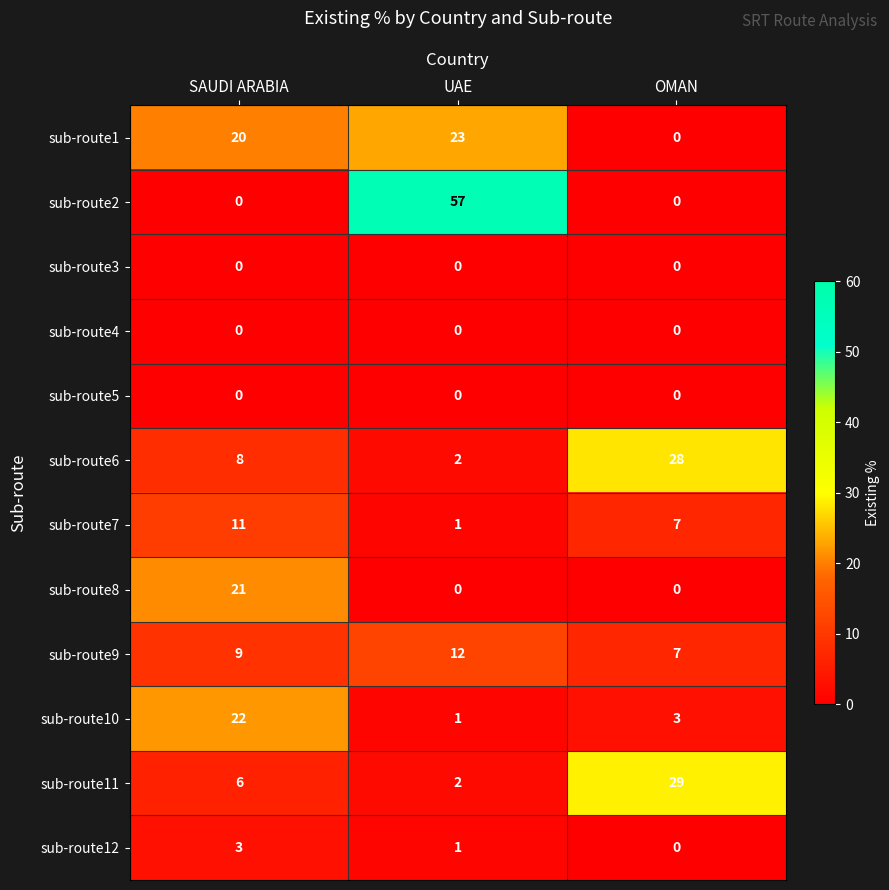

What is the sum of all sub-route10 values?

26